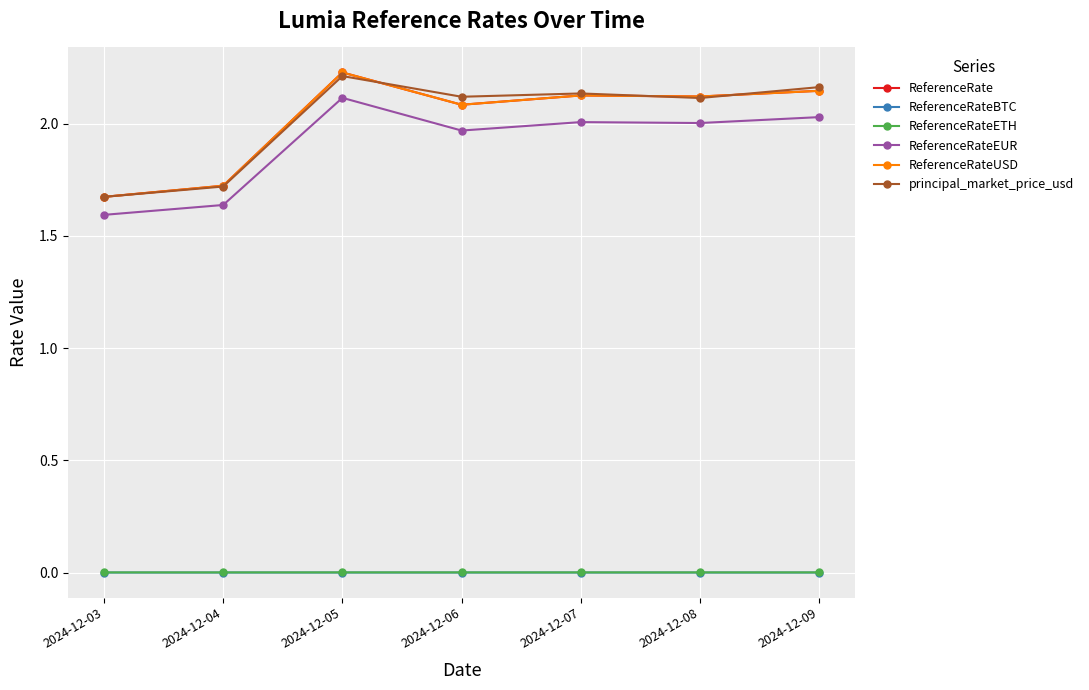

Is the value of ReferenceRateUSD at 2024-12-08 greater than the value of ReferenceRateETH at 2024-12-09?

Yes